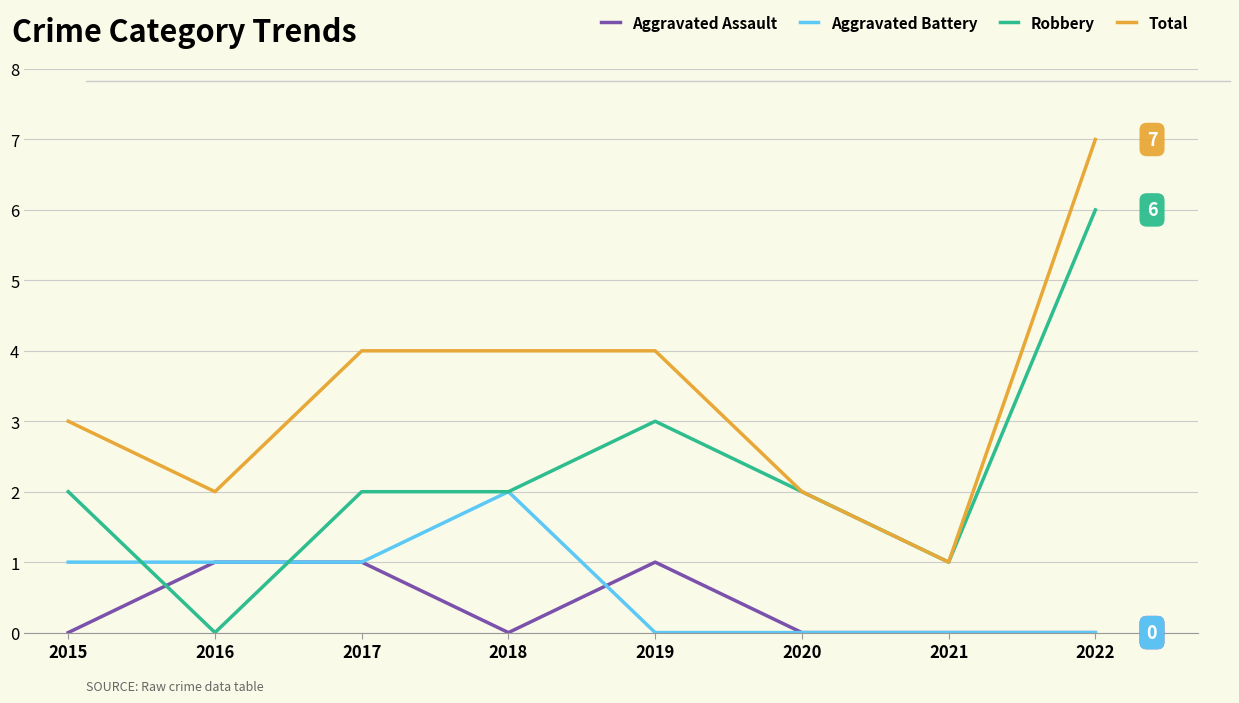

After their last crossing, which series has the higher values: Robbery or Aggravated Assault?

Robbery